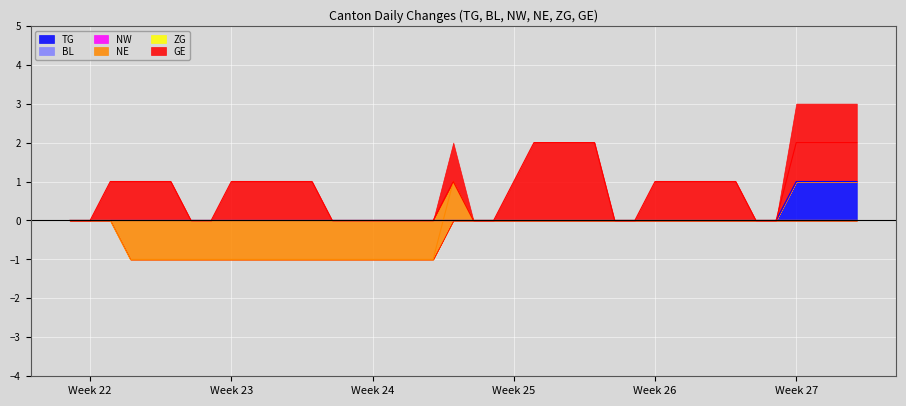

True or false: NE has more than 2 points higher than both neighbors.

False